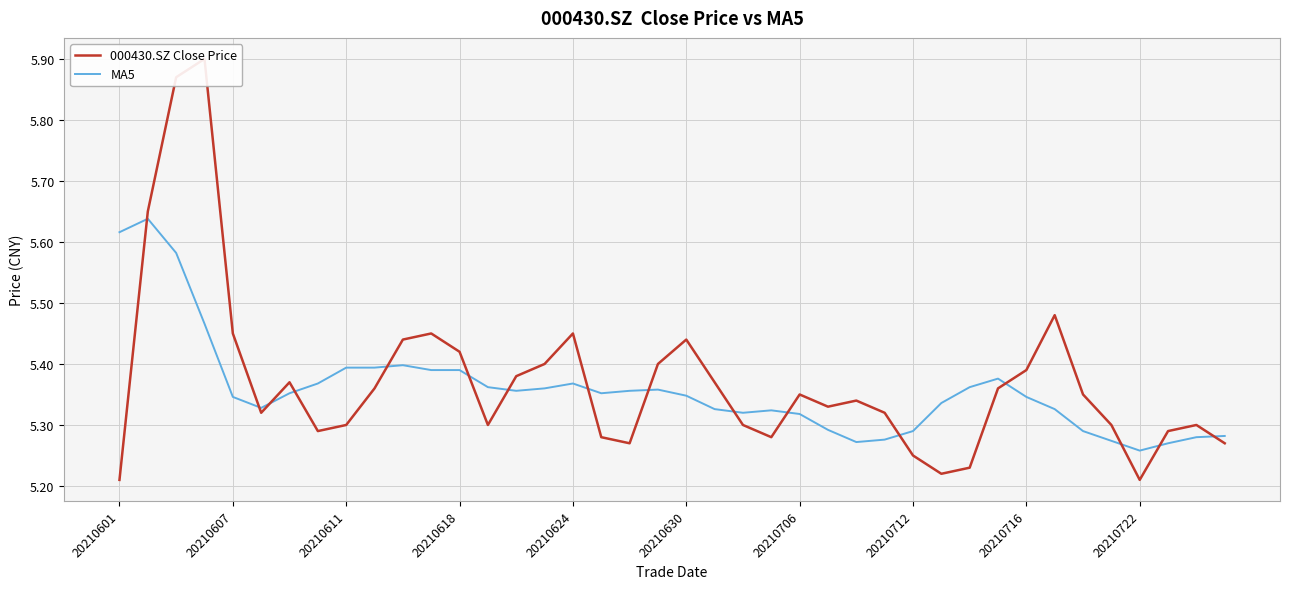

How many interior local peaks does the MA5 series have?

6